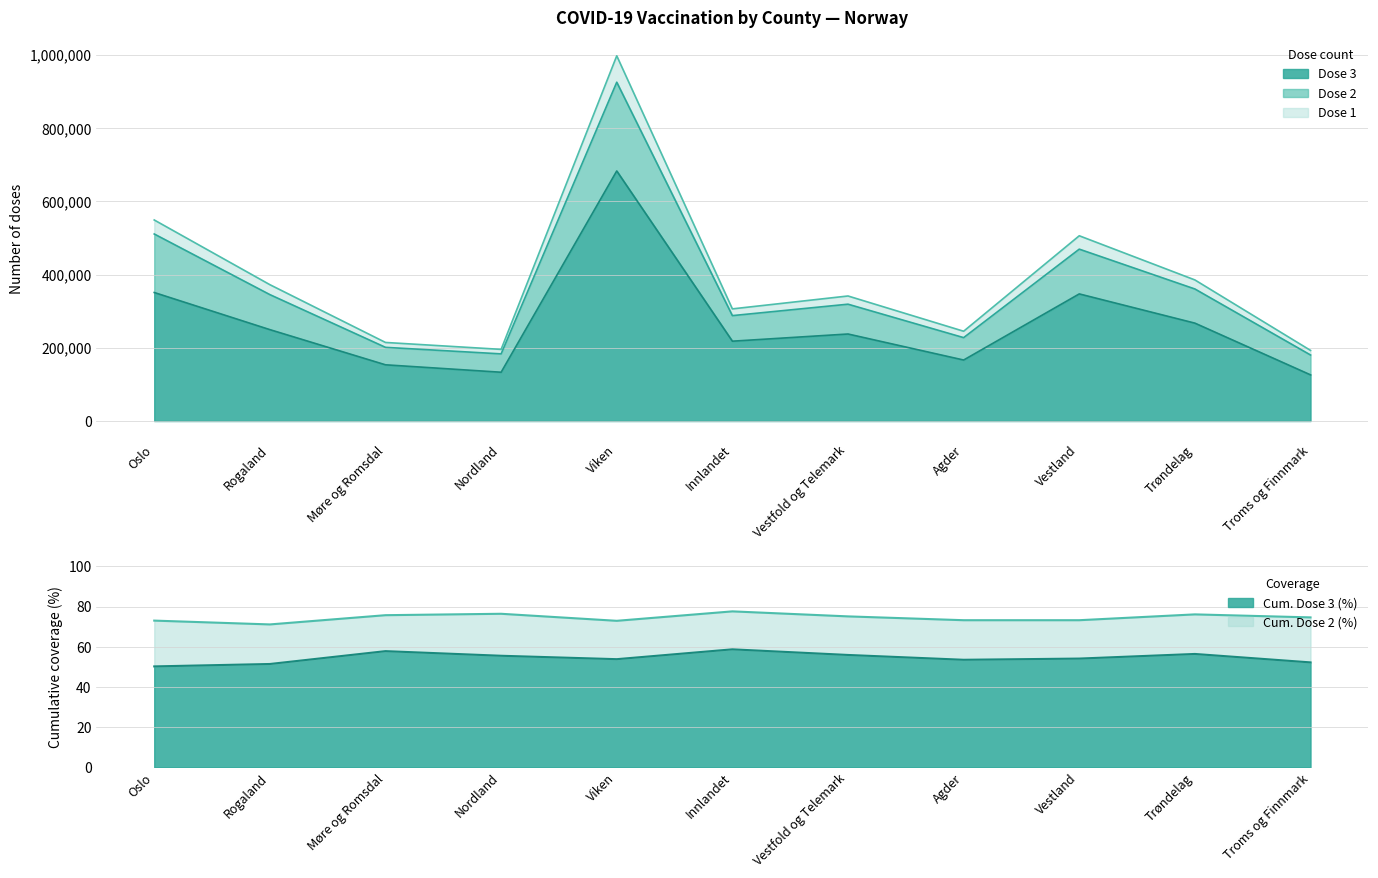

How many interior local peaks does the Dose 3 series have?

3